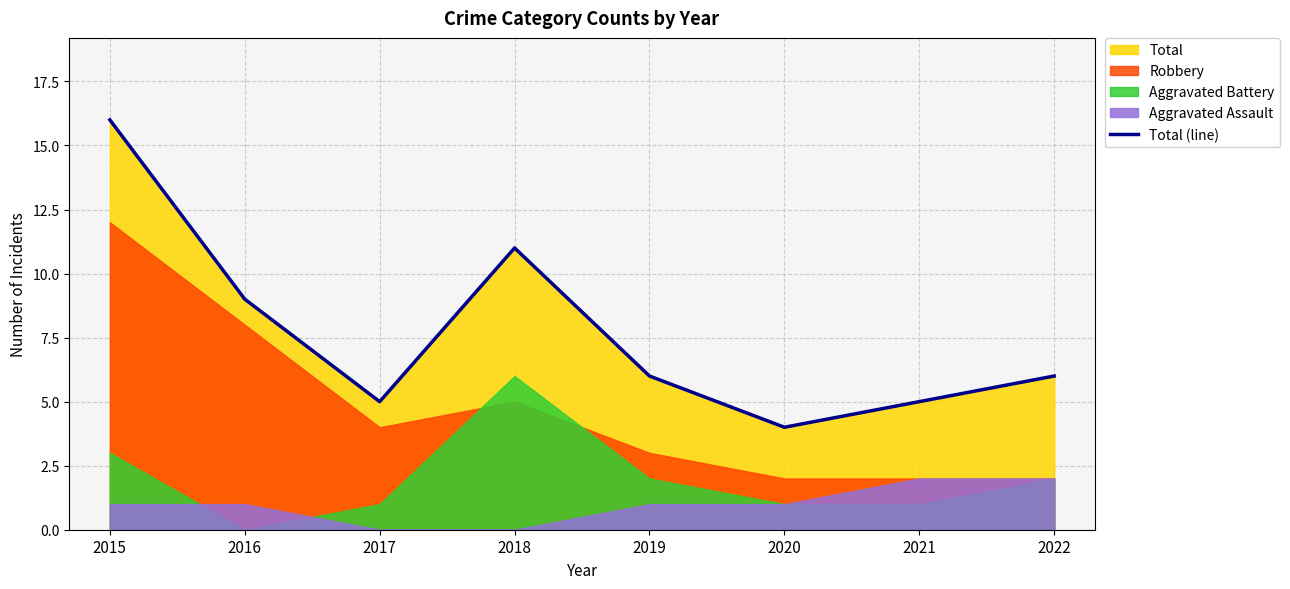

Where is the data nearest to the value 10?

2016